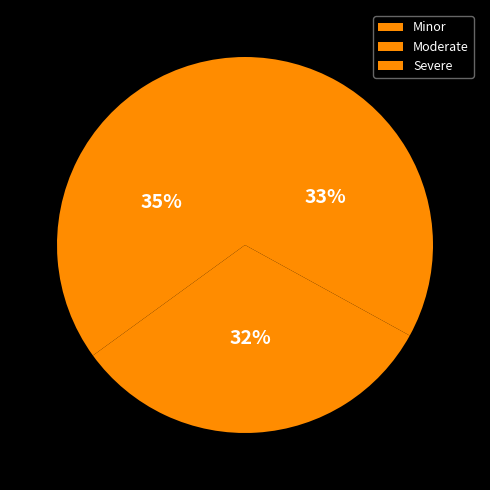

To the nearest percent, what portion does Severe represent?

33%